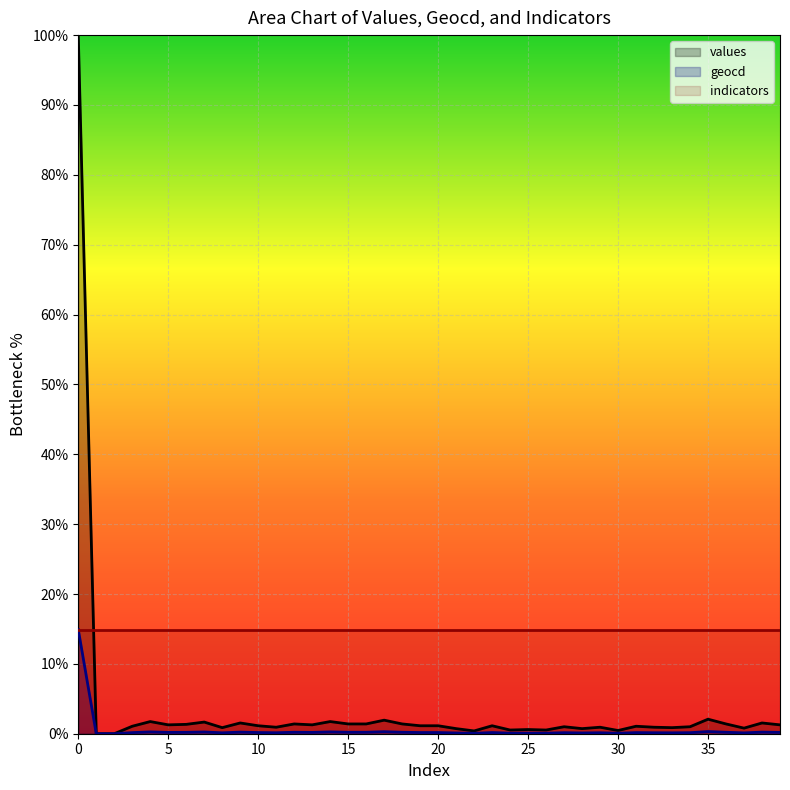

The geocd series shows 0.2 at 10. True or false?

True